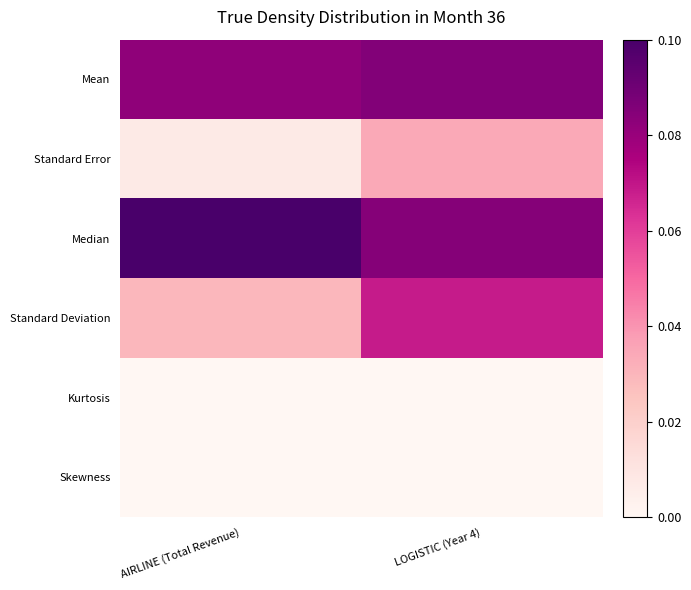

Rank the series by their maximum value, from highest to lowest.

Median, Mean, Standard Deviation, Standard Error, Skewness, Kurtosis